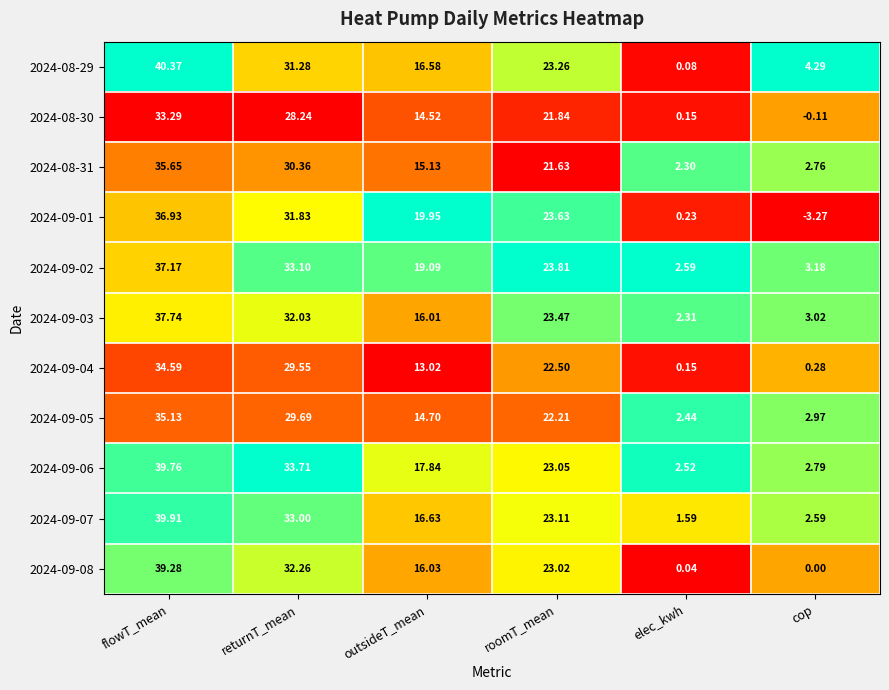

Is the value of 2024-09-05 at cop greater than the value of 2024-09-06 at returnT_mean?

No